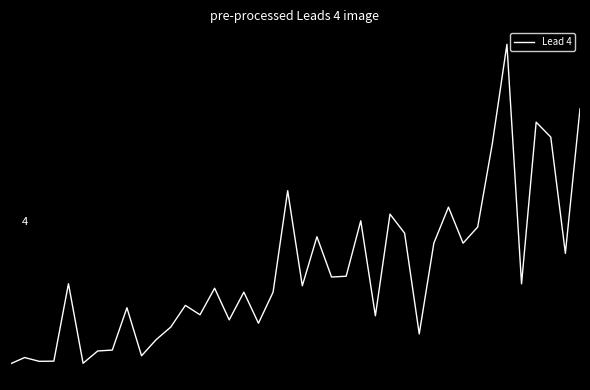

Does the chart have visible grid lines?

No